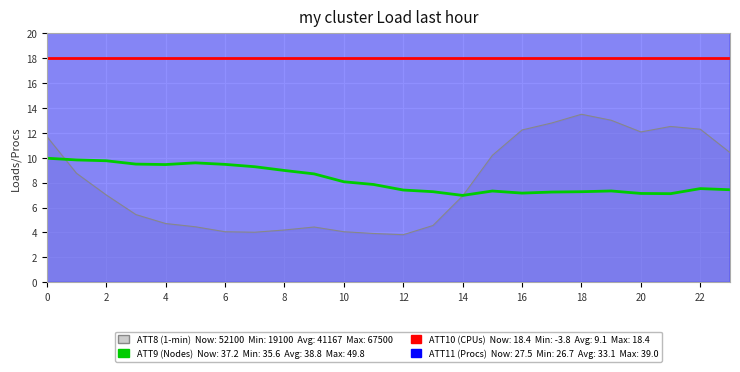

At which label does ATT9 (Nodes) reach its minimum?

14